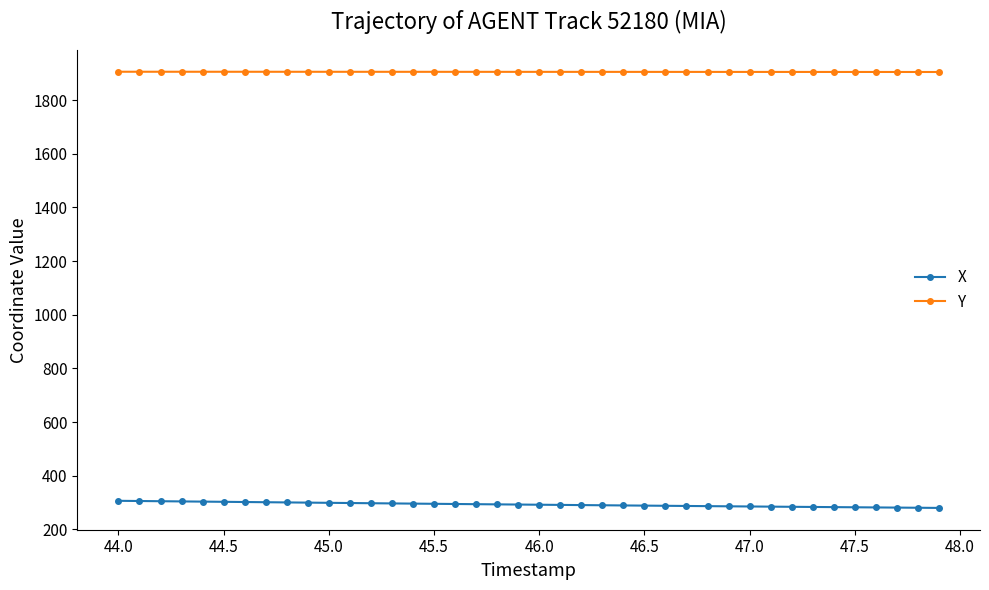

True or false: Y and X intersect in this chart.

False